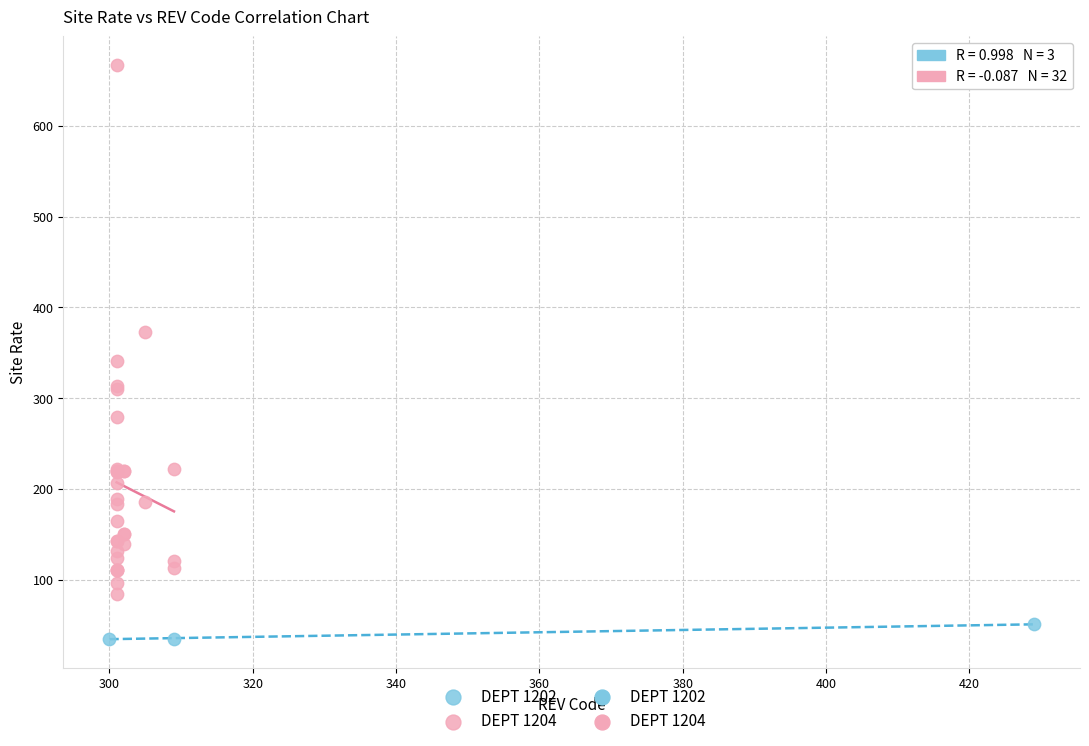

Which series reaches the maximum Y coordinate?

DEPT 1204